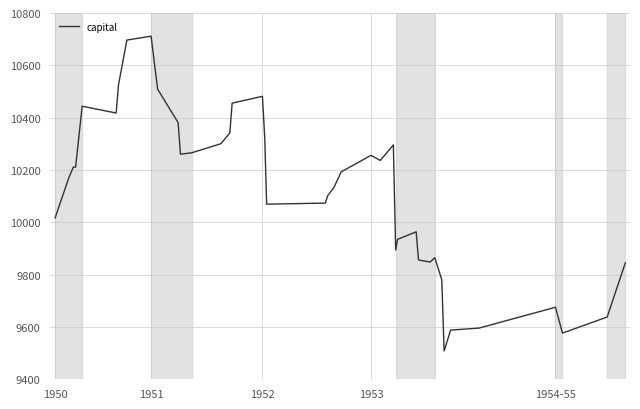

How many lines are shown in the chart?

1